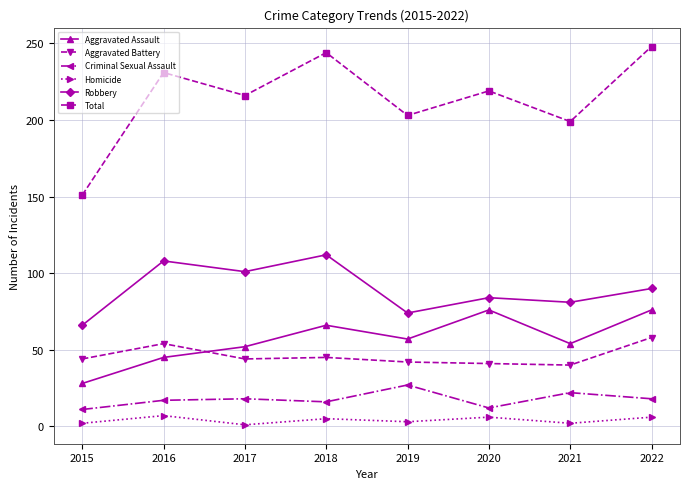

The Aggravated Battery series shows 44 at 2015. True or false?

True